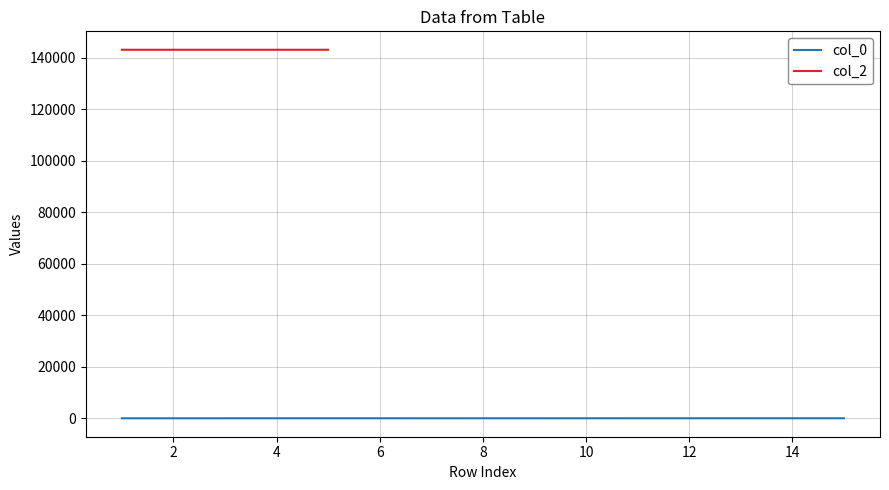

What is the average value?

5